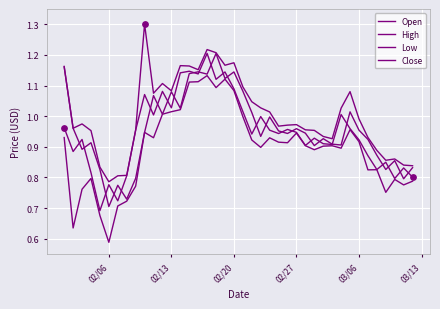

How many lines are shown in the chart?

4